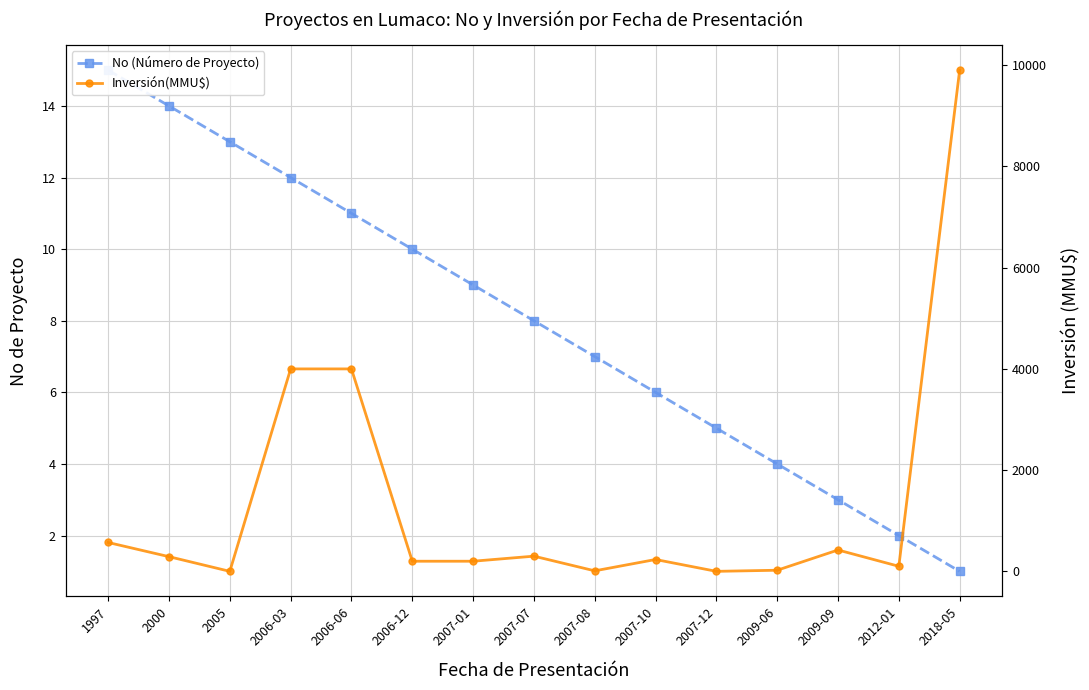

True or false: Inversión(MMU$) has more than 0 interior local peaks.

True